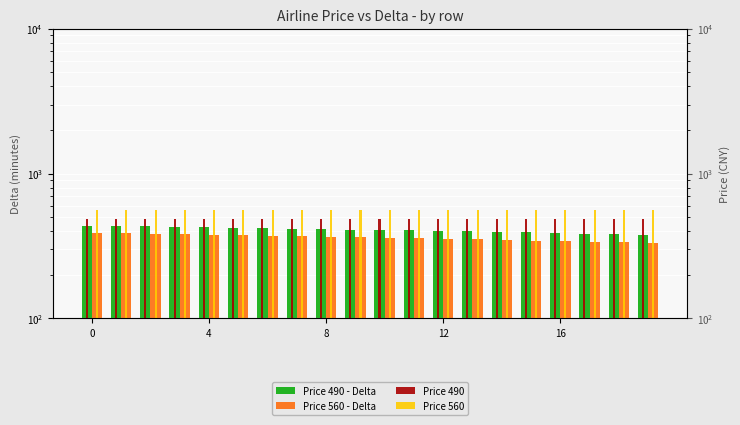

Is the value of Price 560 - Delta at 8 greater than the value of Price 490 - Delta at 5?

No